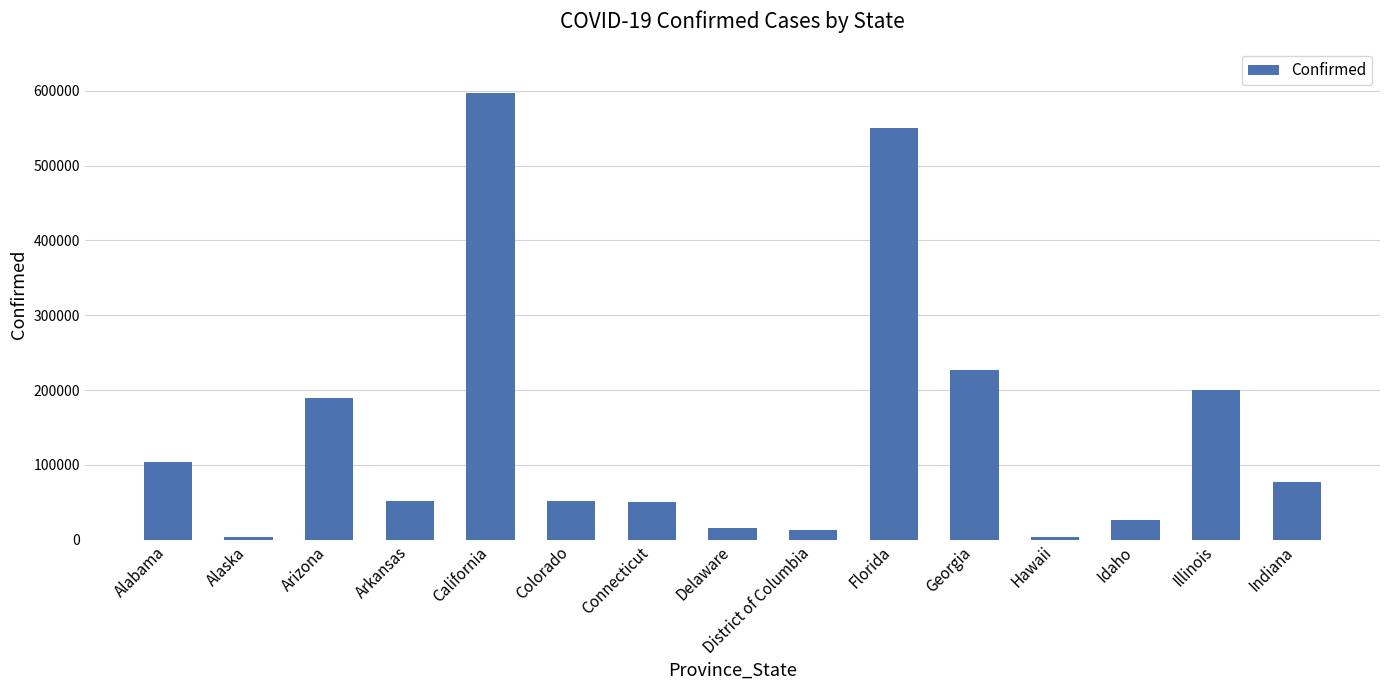

What is the change in value from Connecticut to Florida?

+500195